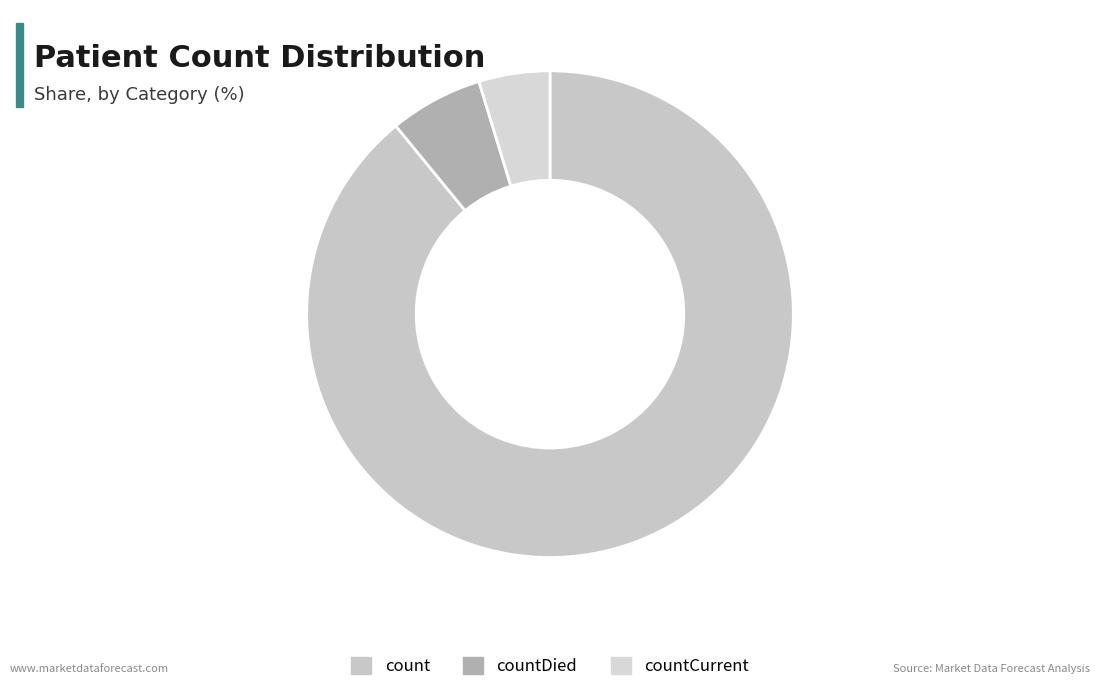

To the nearest percent, what is the difference between the largest and smallest slice percentages?

84%